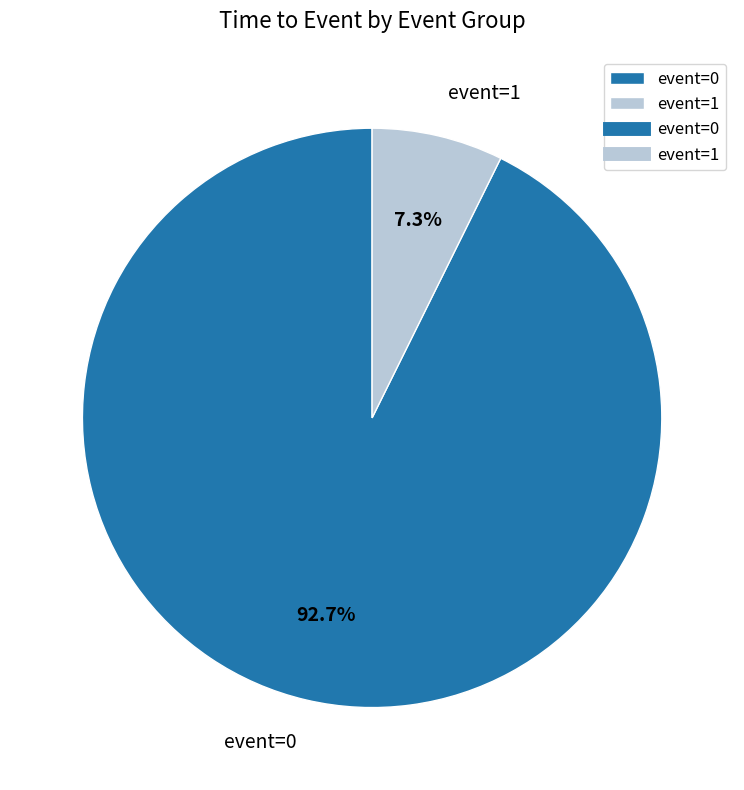

Which has a higher value, event=0 or event=1?

event=0